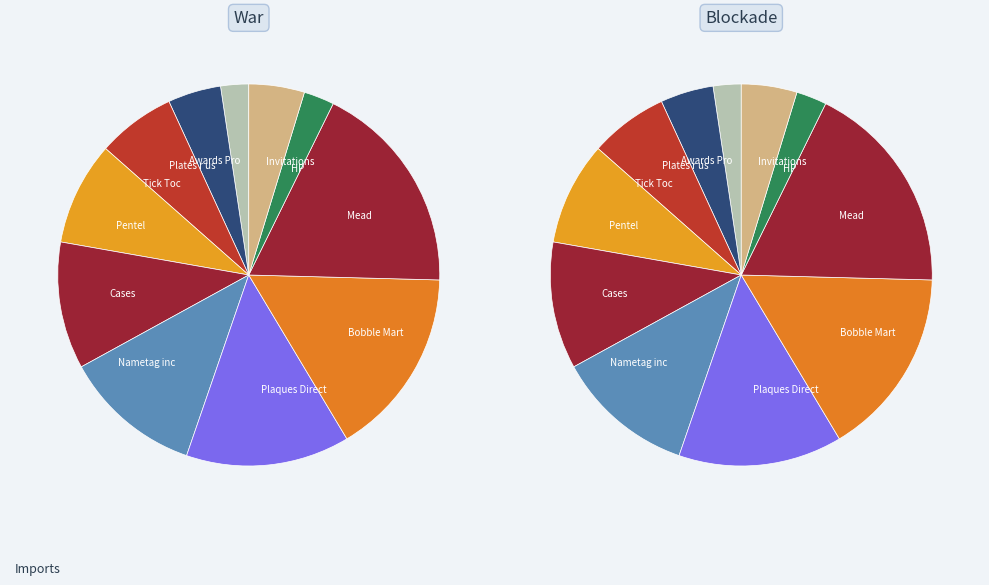

To the nearest percent, what is the combined percentage of Mead and Plaques Direct?

32%